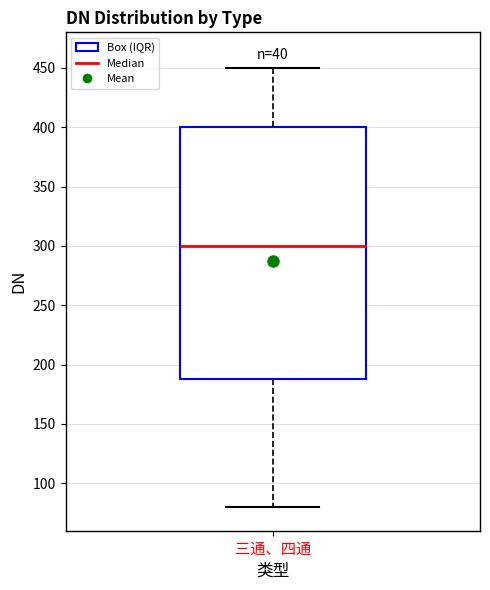

Where does the lower whisker of the box for 三通、四通 end on the y-axis? The values are not printed on the chart, so give them approximately, as read against the axis.

80